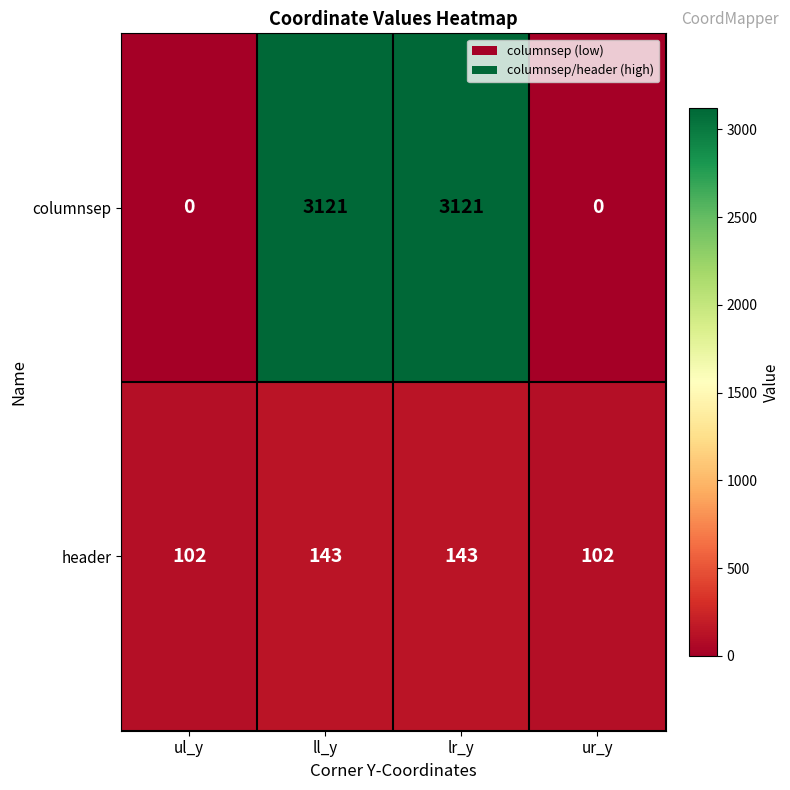

What is the difference between the highest and lowest values at lr_y?

2978